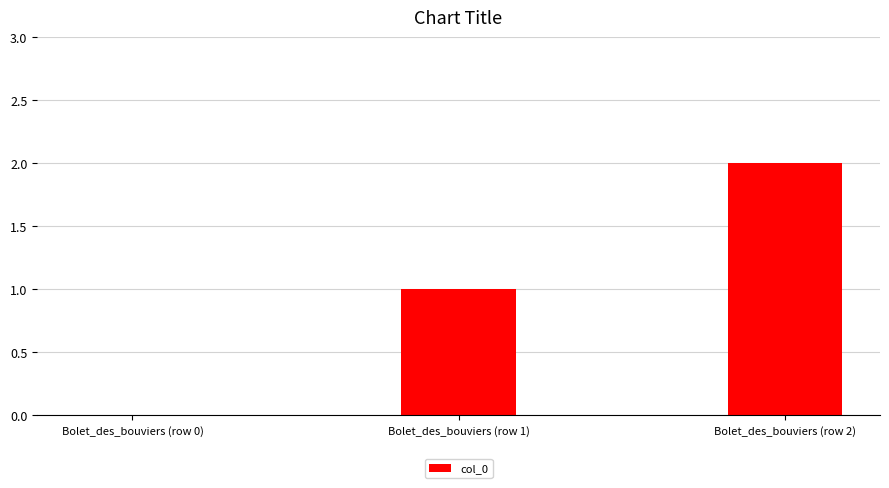

Are the bars horizontal?

No